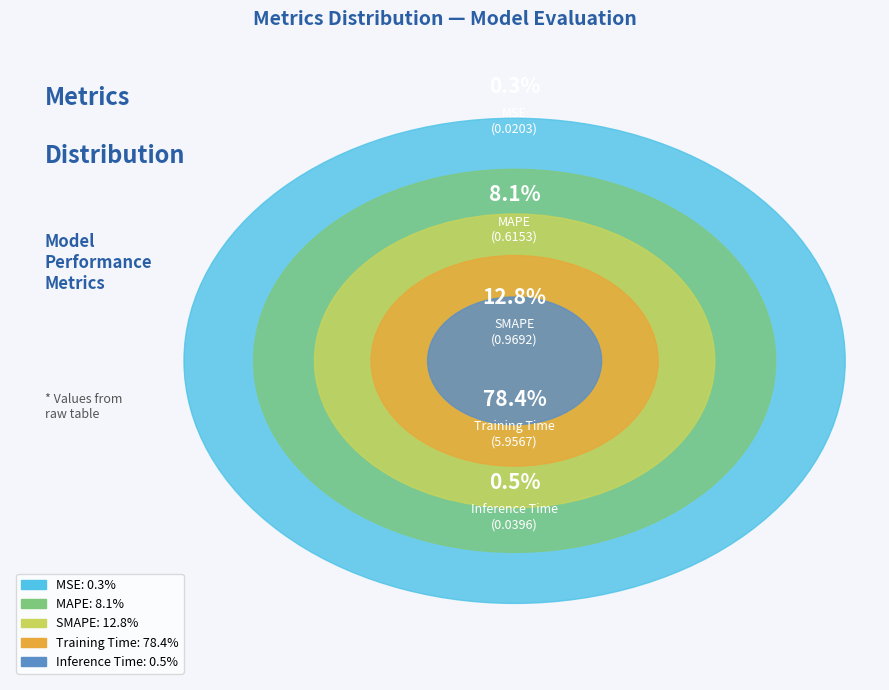

To the nearest percent, what is the difference between the largest and smallest slice percentages?

78%